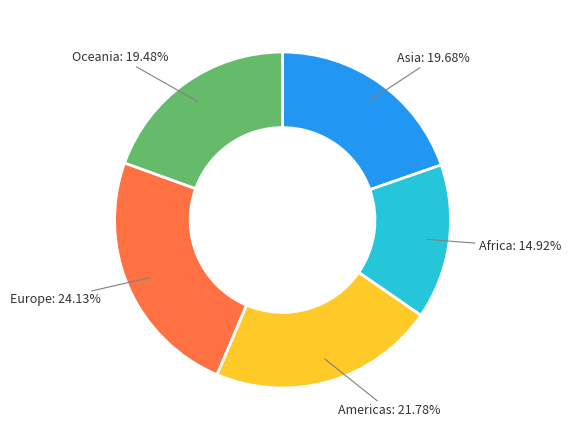

Does any single category account for the majority?

No